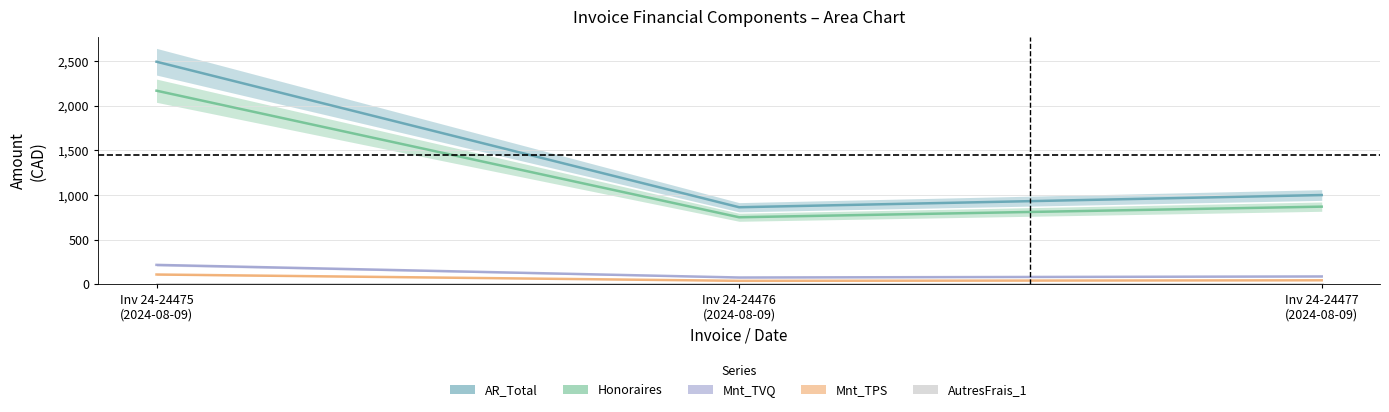

What are all the series names shown in the legend?

AR_Total, Honoraires, Mnt_TVQ, Mnt_TPS, AutresFrais_1